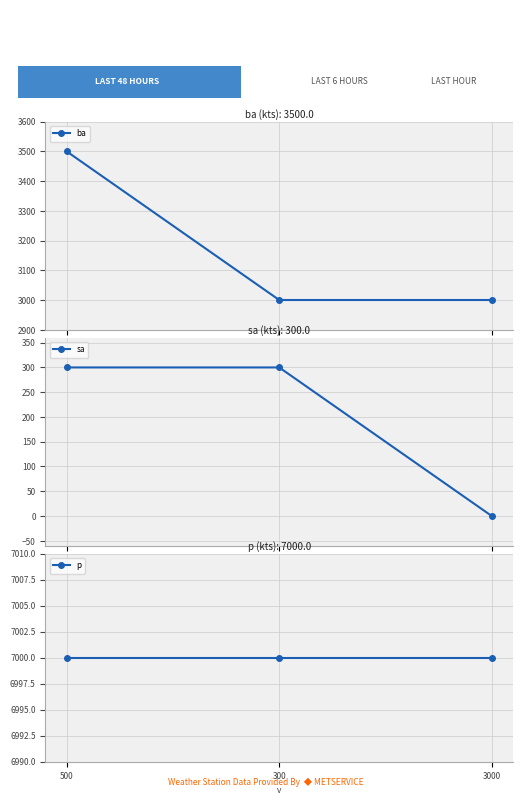

True or false: ba has a value of 3500 at 500.

True